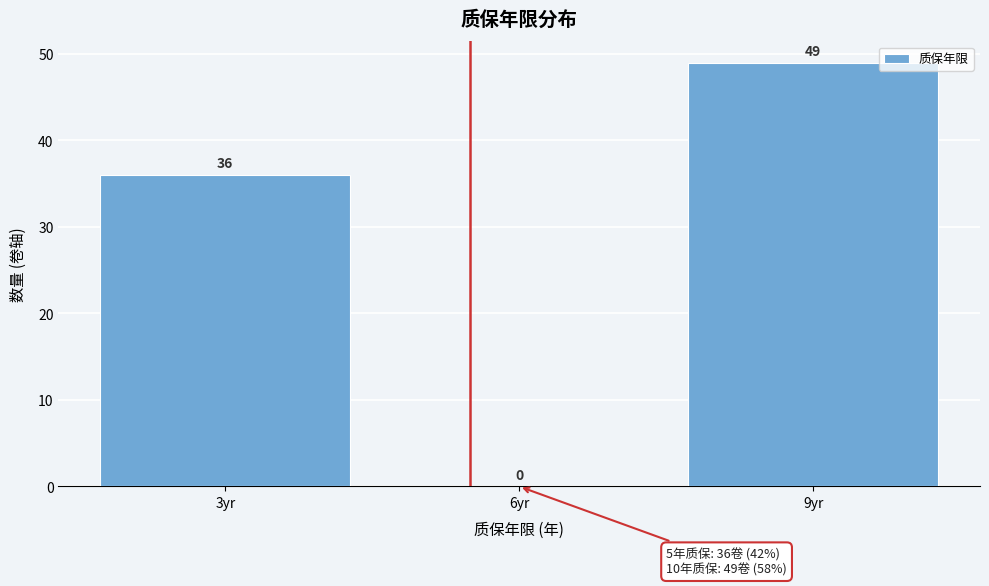

Reading left to right, list all the values displayed in this chart.

3yr=36	6yr=0	9yr=49